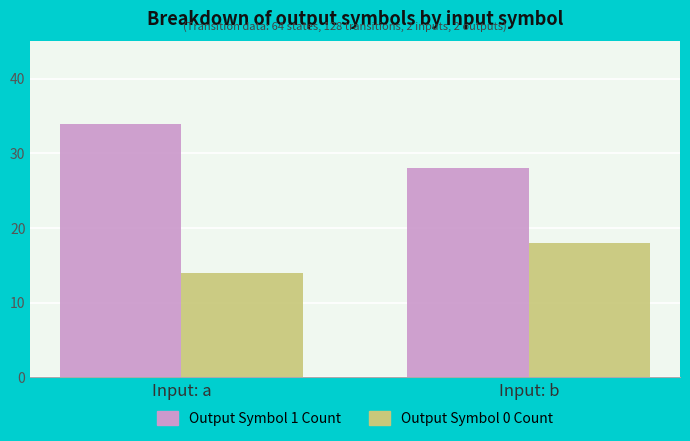

What is the sum of the Output Symbol 0 Count values at Input: b and Input: a?

32